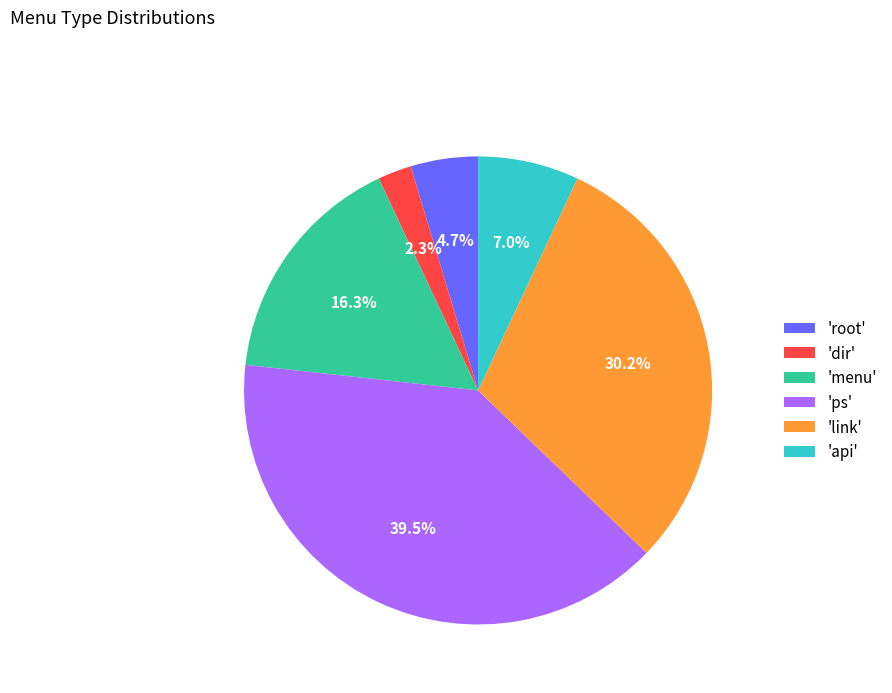

Which slice is the smallest?

'dir'